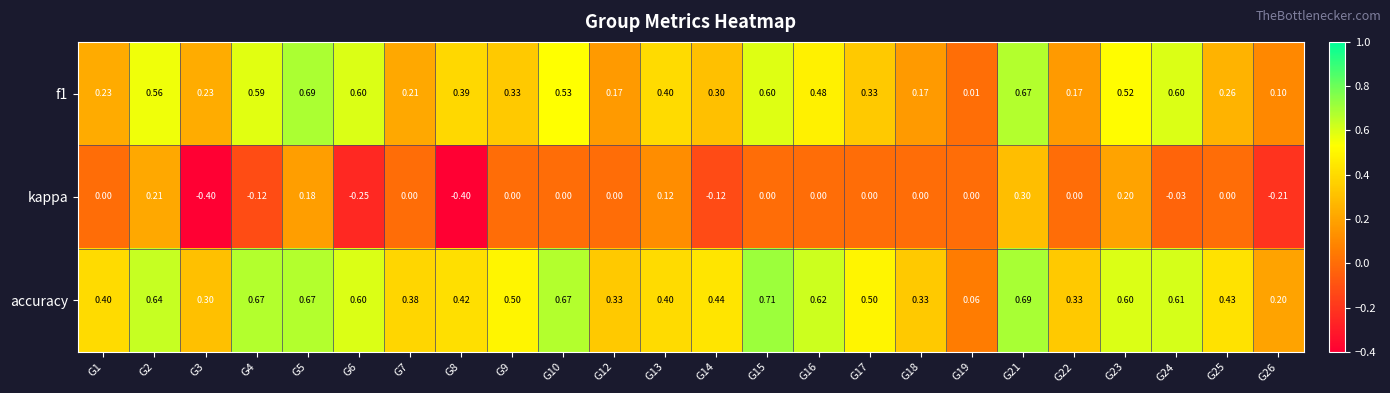

Which series has the largest total across all categories?

accuracy